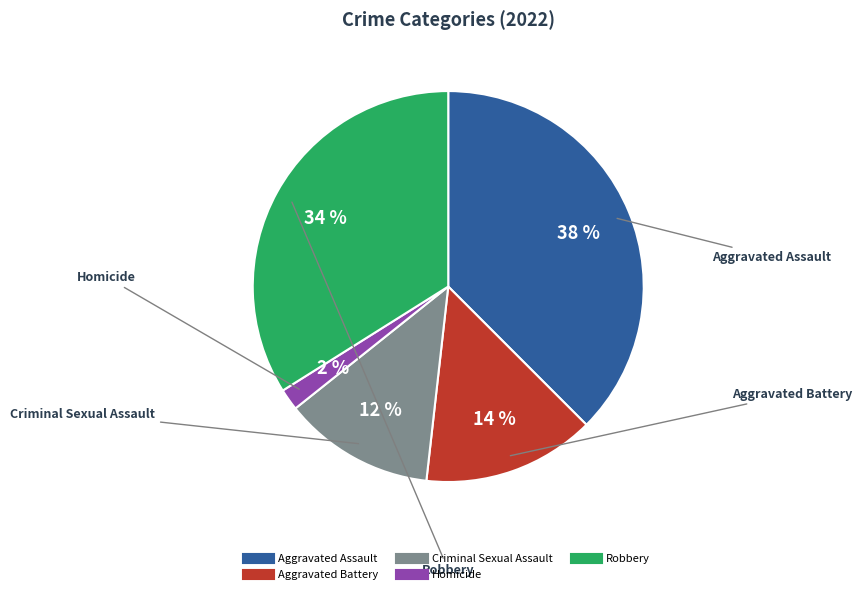

Rank the categories by value from lowest to highest.

Homicide, Criminal Sexual Assault, Aggravated Battery, Robbery, Aggravated Assault